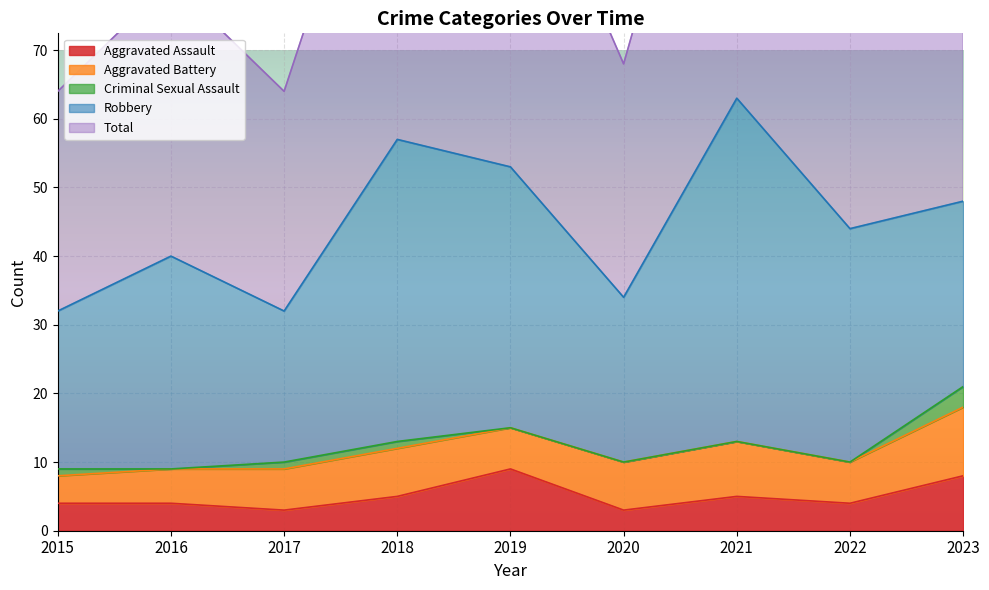

Which series has the largest range (max minus min)?

Total